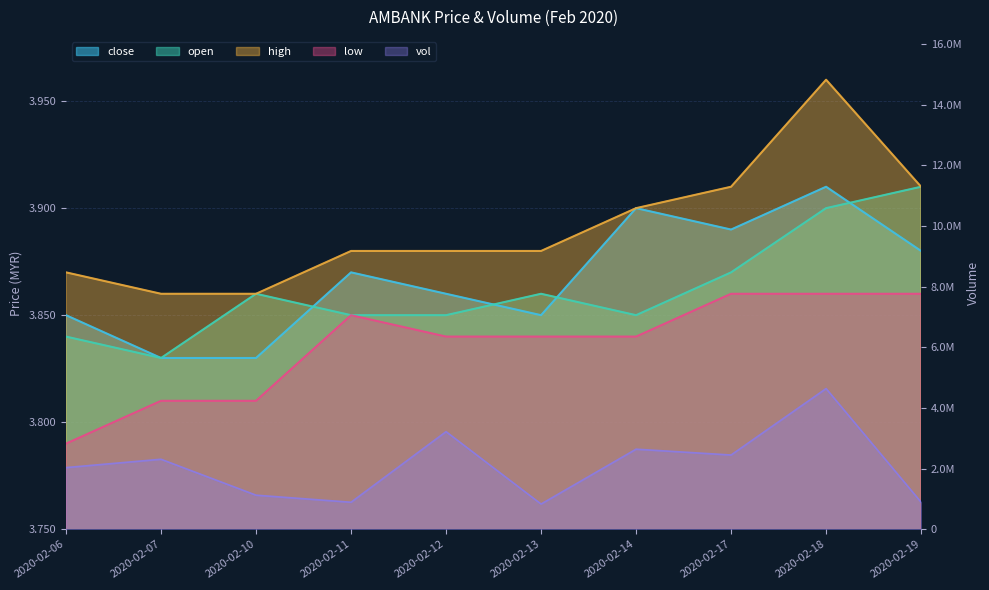

True or false: vol has more than 1 interior local peaks.

True